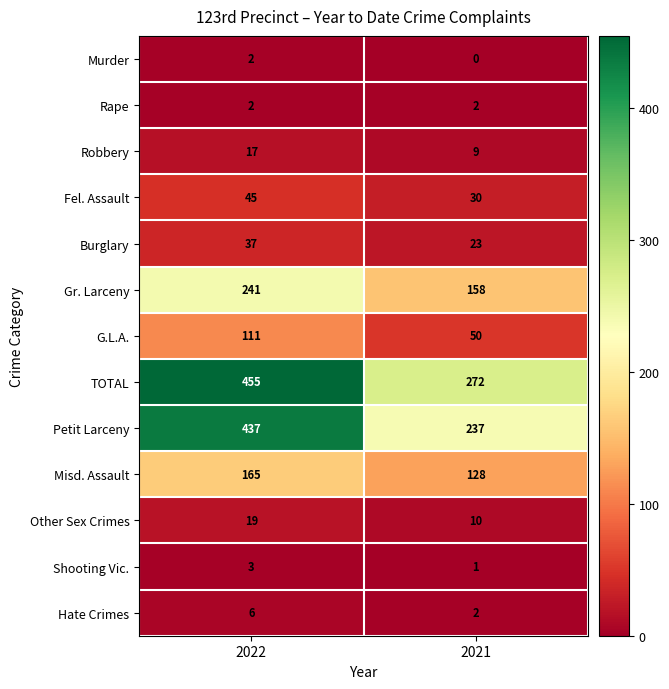

Which category has the highest value in the Misd. Assault series?

2022